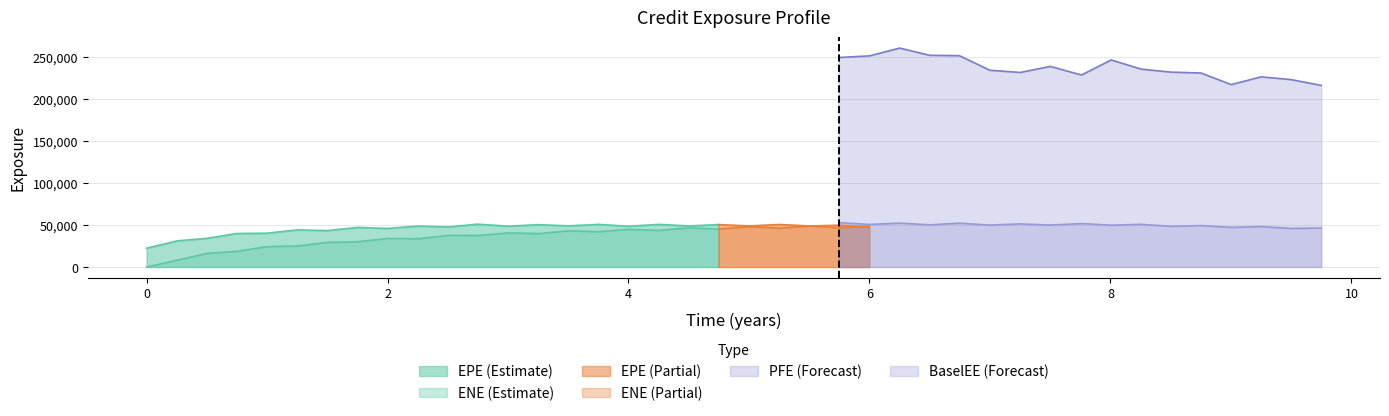

At which category does the chart reach its peak across all series?

6.25066